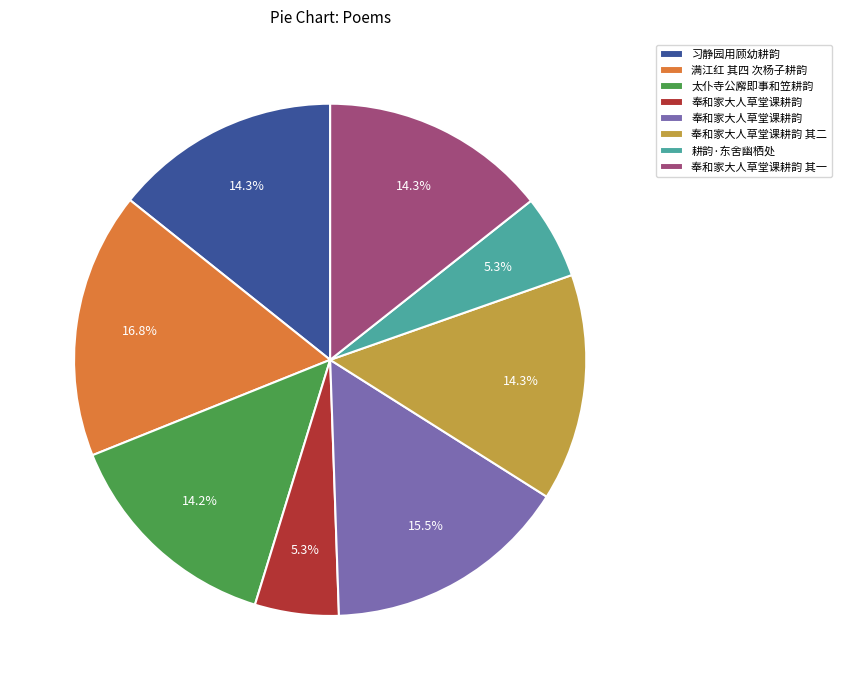

Is there a majority slice in this chart?

No